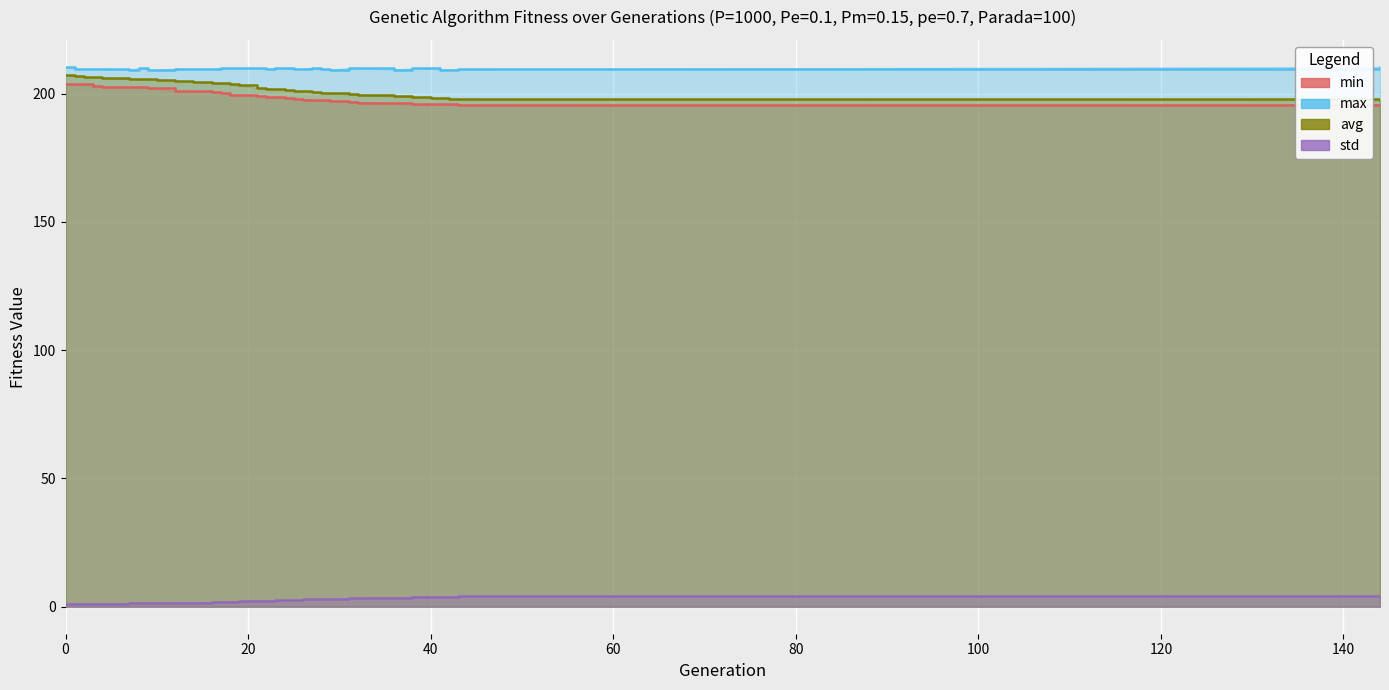

What is the value of the max point at the 1st from the left?

210.3